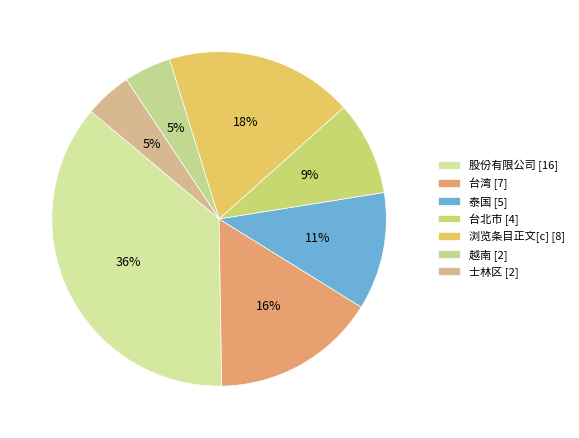

What portion of the pie excludes 股份有限公司 [16]?

63.6%